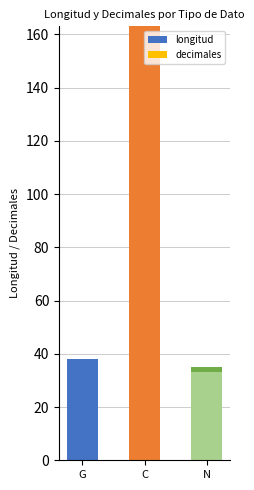

What is the sum of the longitud values at G and C?

201